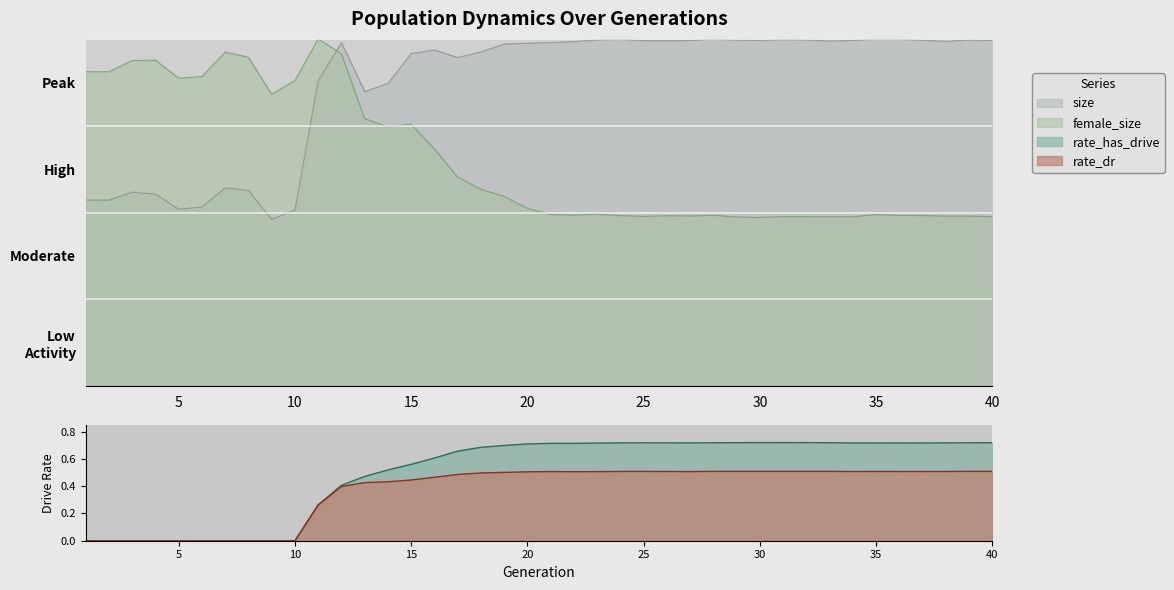

True or false: size has a value of 1.7 at 38.

False